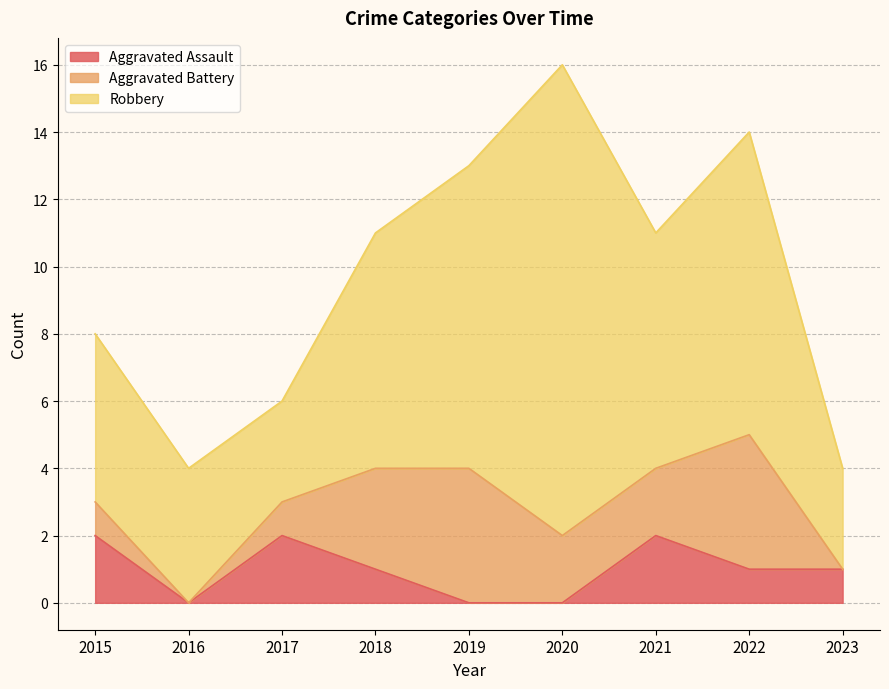

True or false: Robbery and Aggravated Assault intersect in this chart.

False